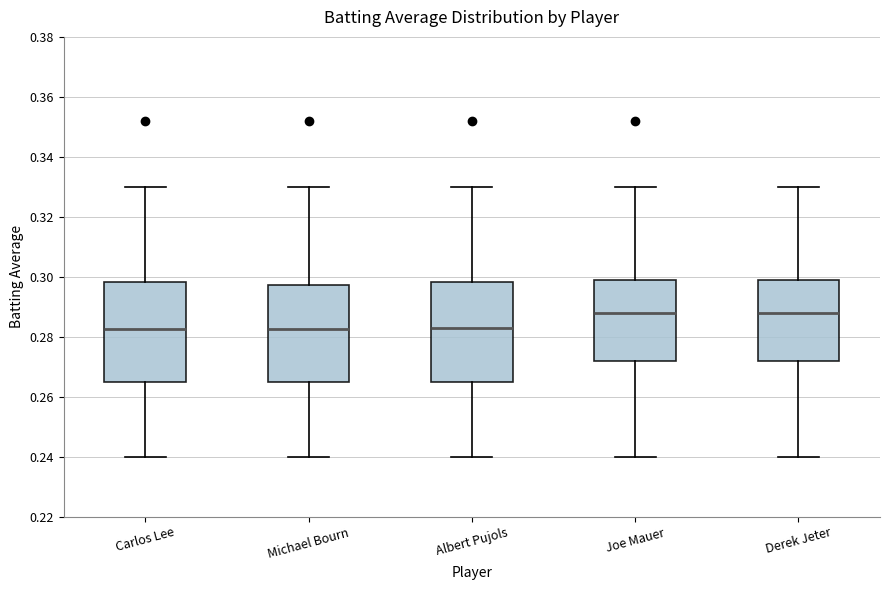

Reading left to right, transcribe this box plot: for each box, give where its median line is, the range the box spans, and where its two whiskers end, as read against the y-axis. The values are not printed on the chart, so give them approximately, as read against the axis.

Carlos Lee: median 0.282, box 0.266 to 0.298, whiskers 0.240 to 0.330
Michael Bourn: median 0.282, box 0.266 to 0.298, whiskers 0.240 to 0.330
Albert Pujols: median 0.284, box 0.266 to 0.298, whiskers 0.240 to 0.330
Joe Mauer: median 0.288, box 0.272 to 0.300, whiskers 0.240 to 0.330
Derek Jeter: median 0.288, box 0.272 to 0.300, whiskers 0.240 to 0.330